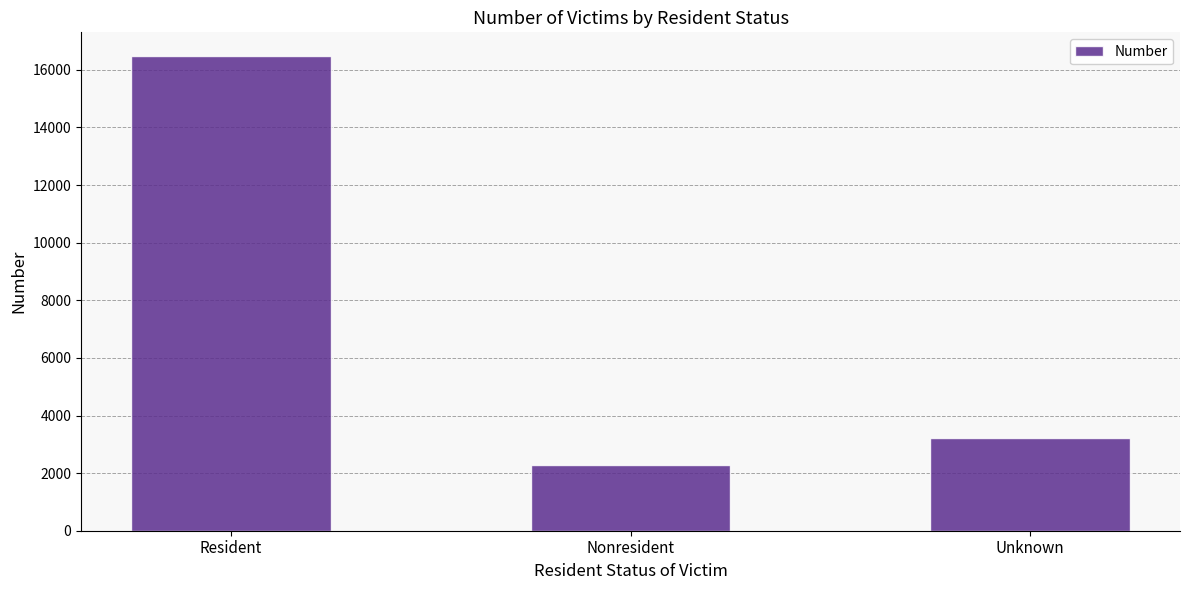

Reading left to right, transcribe all the data shown in this chart.

16480	2298	3235